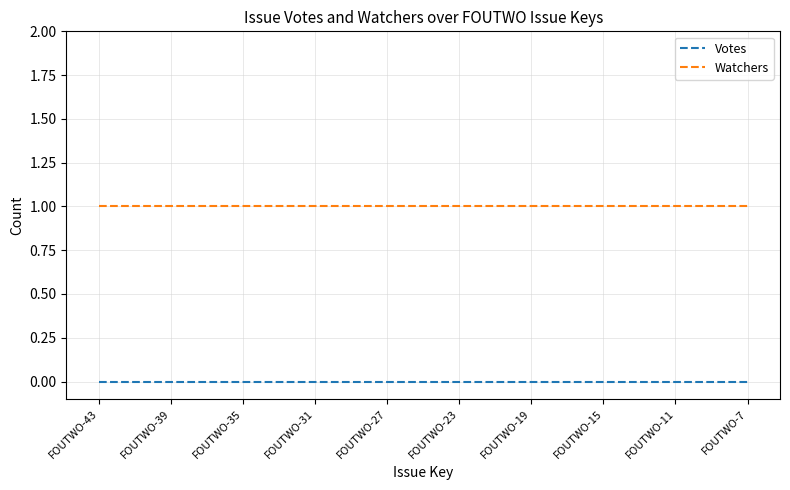

True or false: Watchers and Votes cross at least once.

False